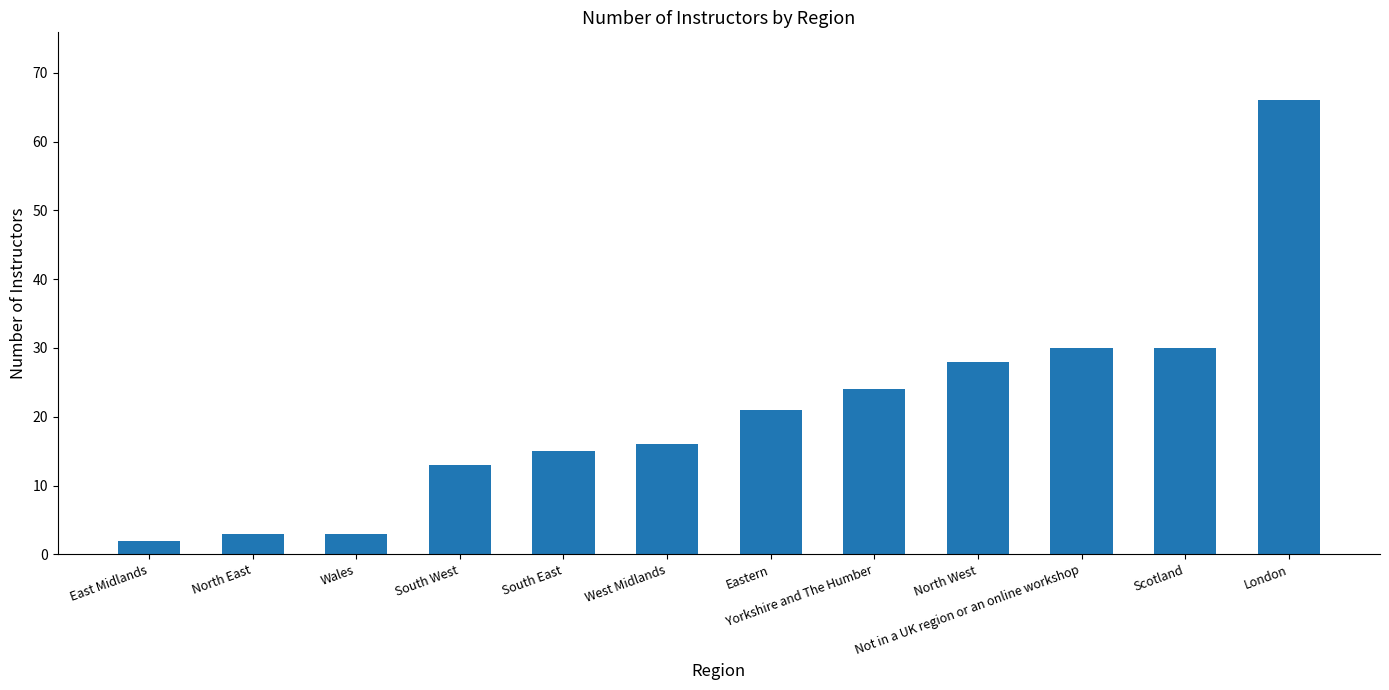

What is the value of the 4th bar from the left?

13